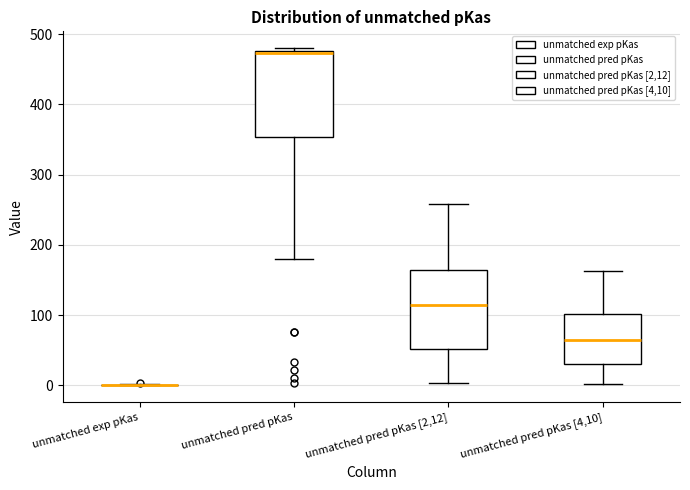

Reading left to right, read every box against the y-axis: the position of its median line, the range the box covers, and the ends of its whiskers. The values are not printed on the chart, so give them approximately, as read against the axis.

unmatched exp pKas: box collapsed to a line at 0, whiskers 0 to 0
unmatched pred pKas: median 470, box 350 to 480, whiskers 180 to 480 (just above the box's upper edge)
unmatched pred pKas [2,12]: median 120, box 50 to 170, whiskers 0 to 260
unmatched pred pKas [4,10]: median 70, box 30 to 100, whiskers 0 to 160